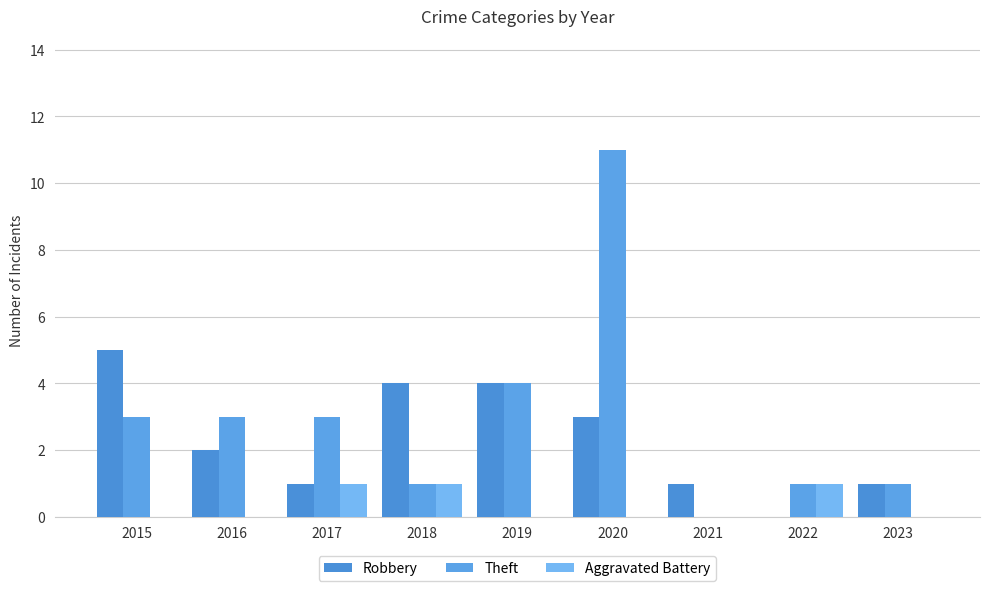

Where does the Robbery series first go above 2?

2015